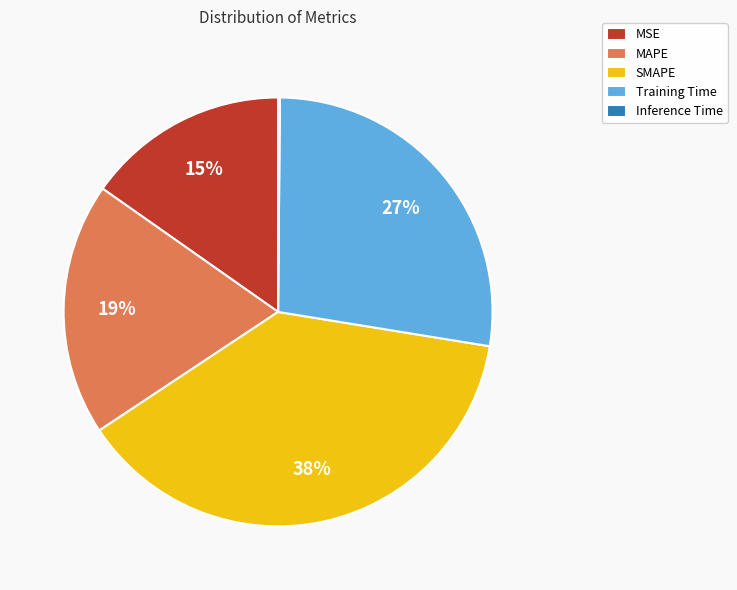

What is the ratio of the value at Training Time to the value at SMAPE?

0.7